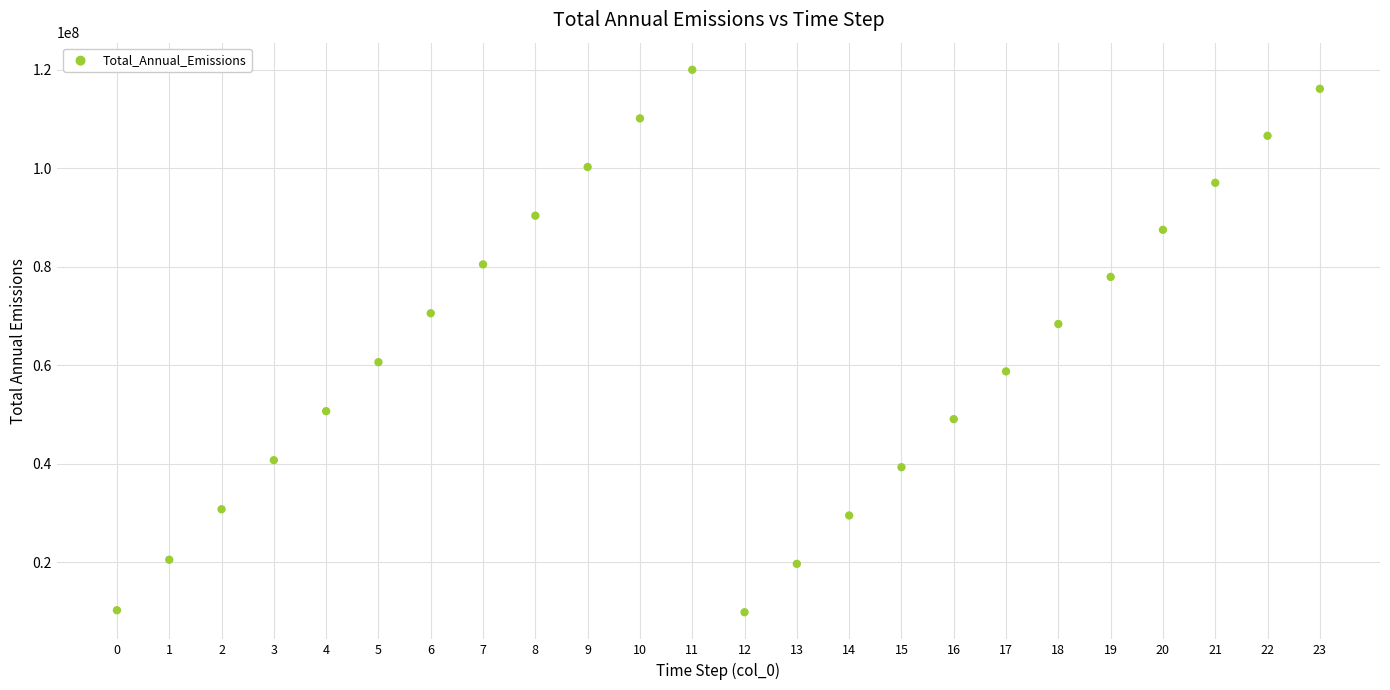

What is the range of Y values (max minus min)?

110117771.5